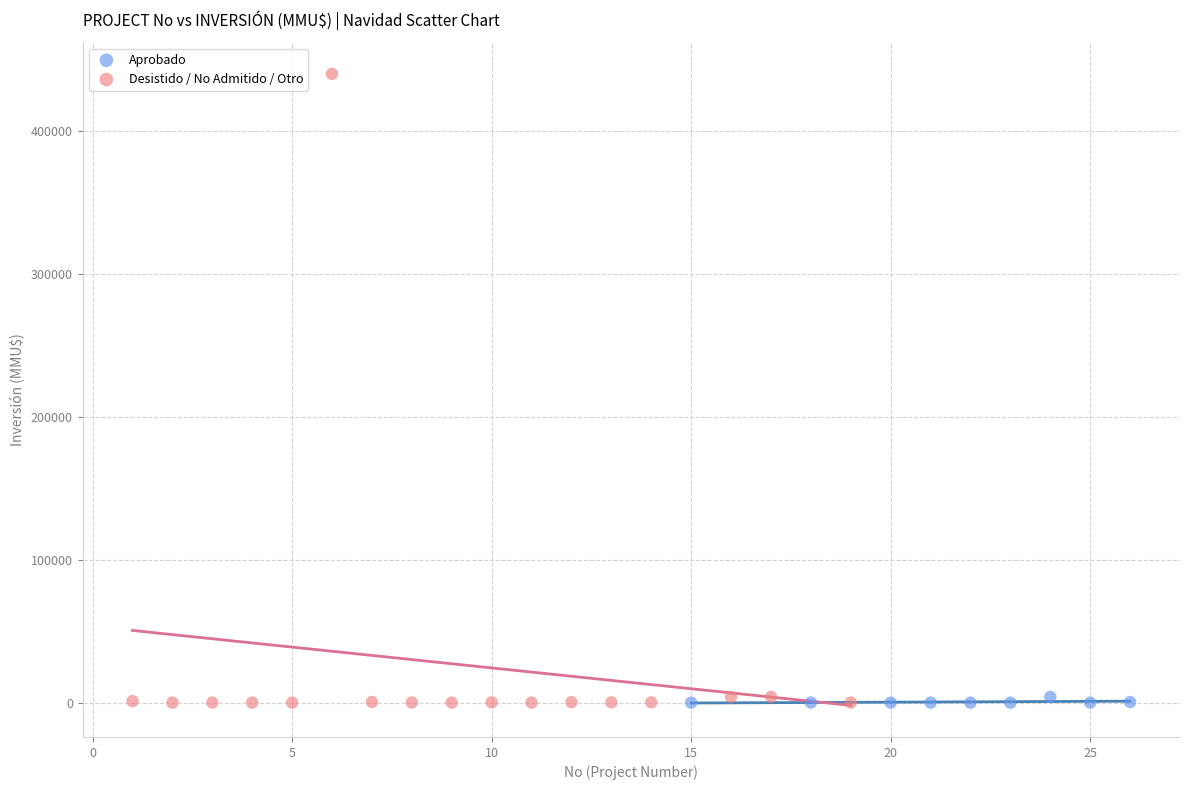

Which series contains the highest Y value?

Desistido / No Admitido / Otro